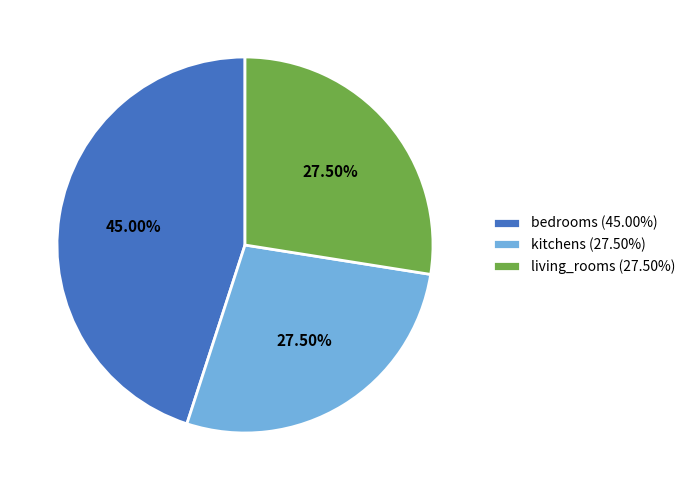

How much of the chart is everything except kitchens?

72.5%